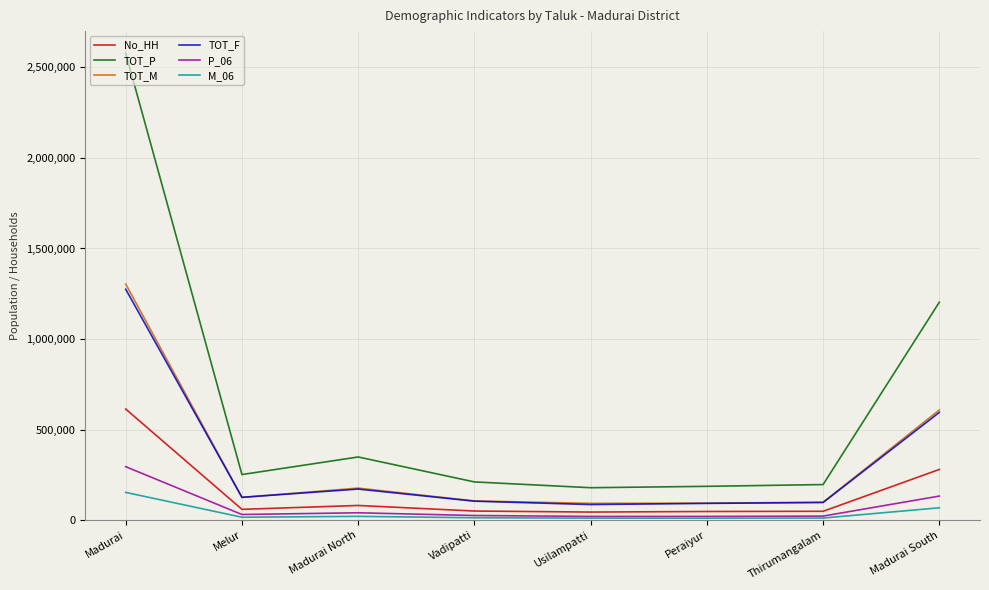

True or false: M_06 and TOT_M cross at least once.

False